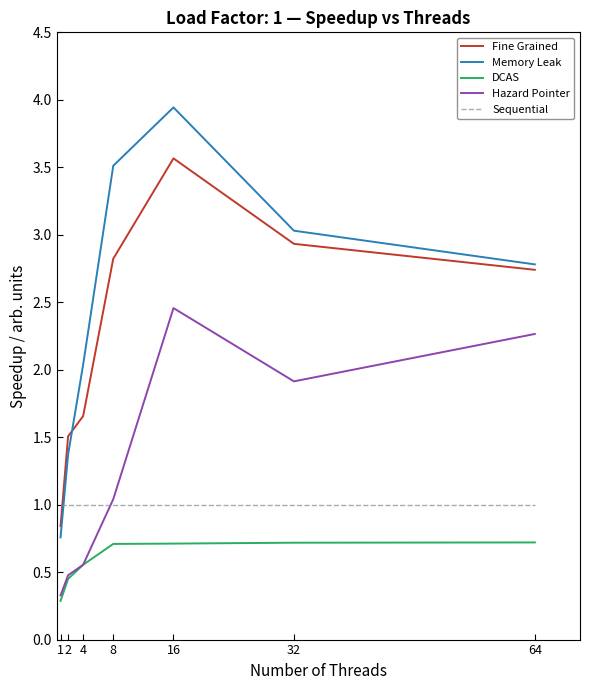

List the series in order of their peak value, lowest first.

DCAS, Sequential, Hazard Pointer, Fine Grained, Memory Leak